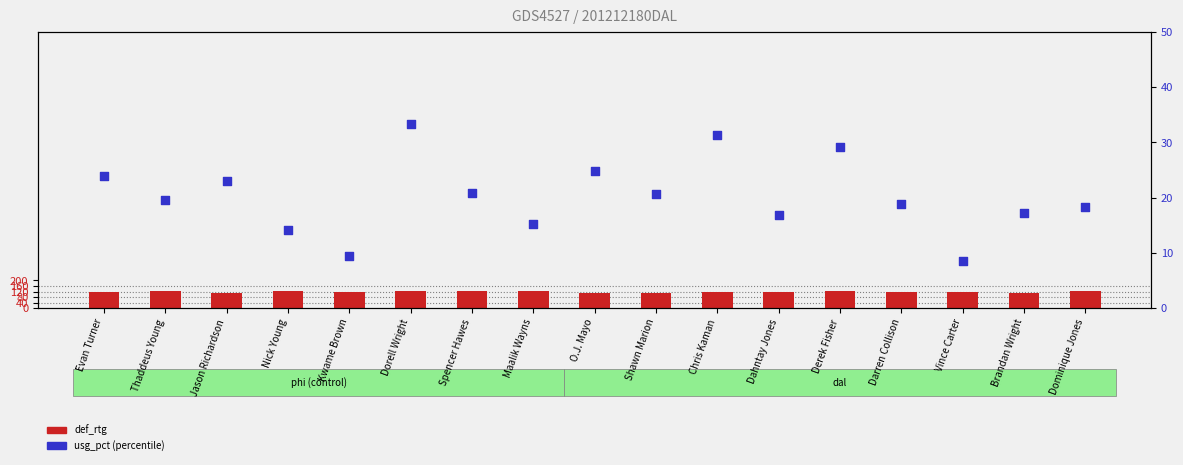

Which series reaches the maximum Y coordinate?

def_rtg